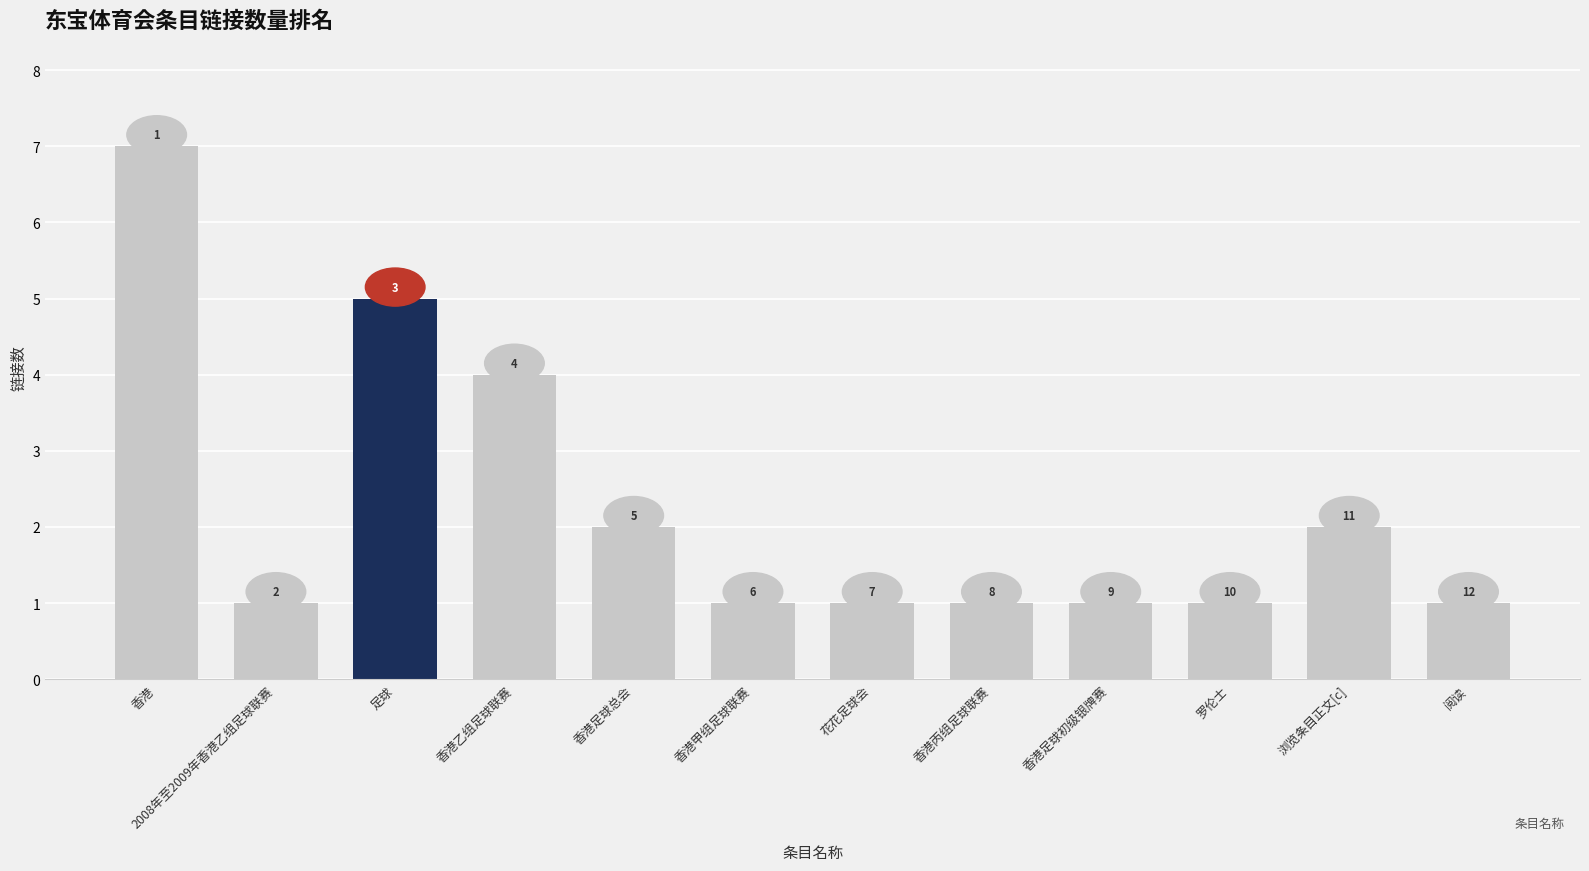

What is the change in value from 2008年至2009年香港乙组足球联赛 to 浏览条目正文[c]?

+1